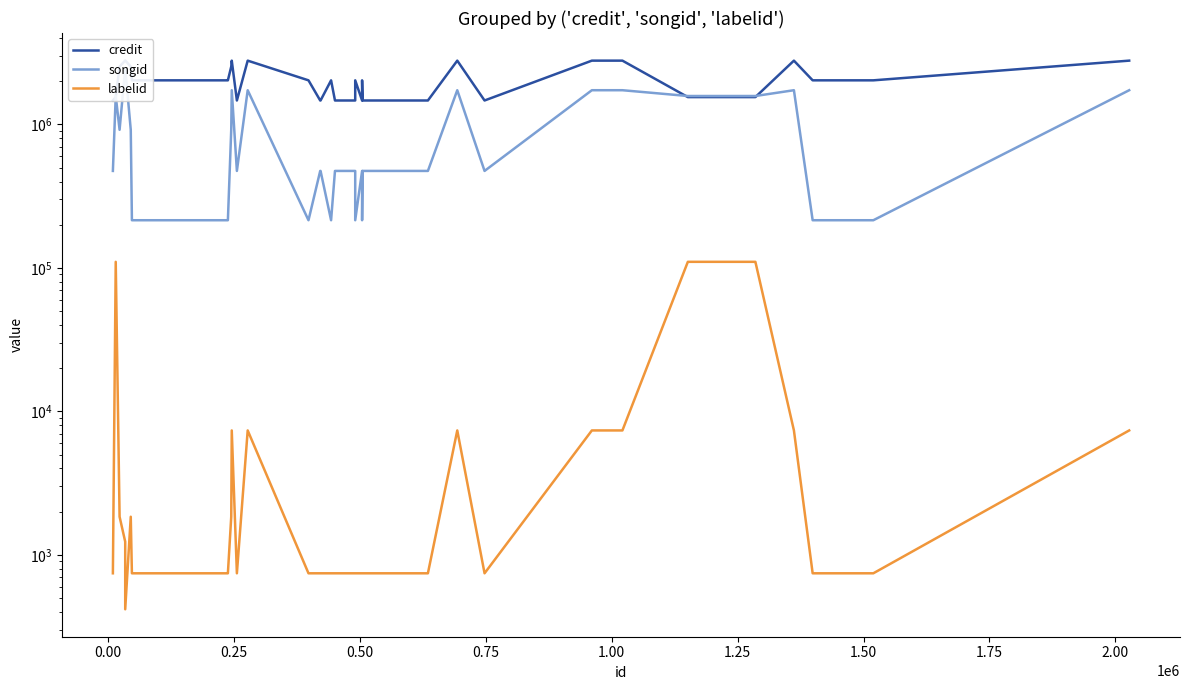

How many values in the songid series exceed 917655?

17